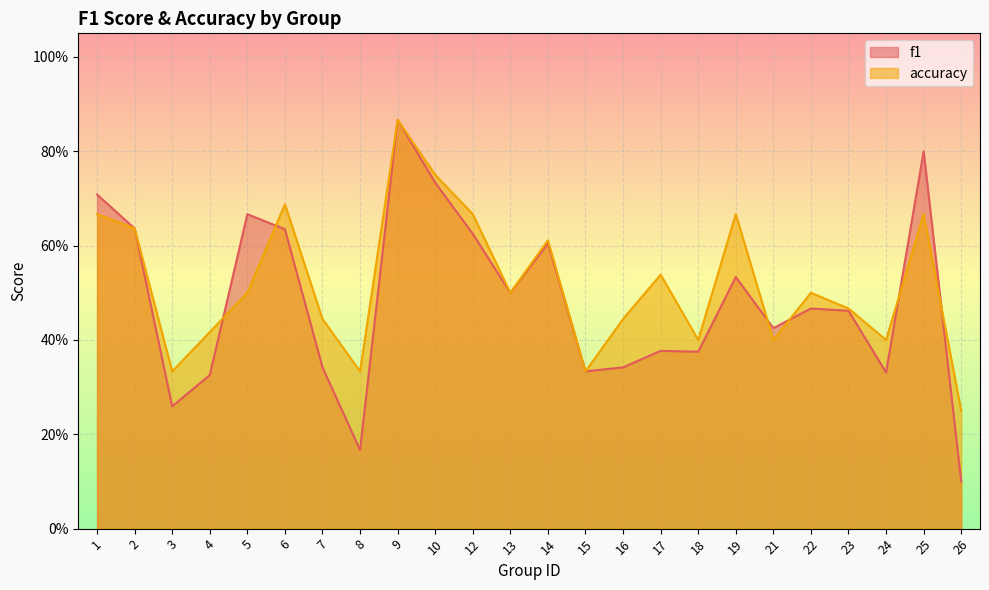

Which has a higher value, 6 or 17?

6